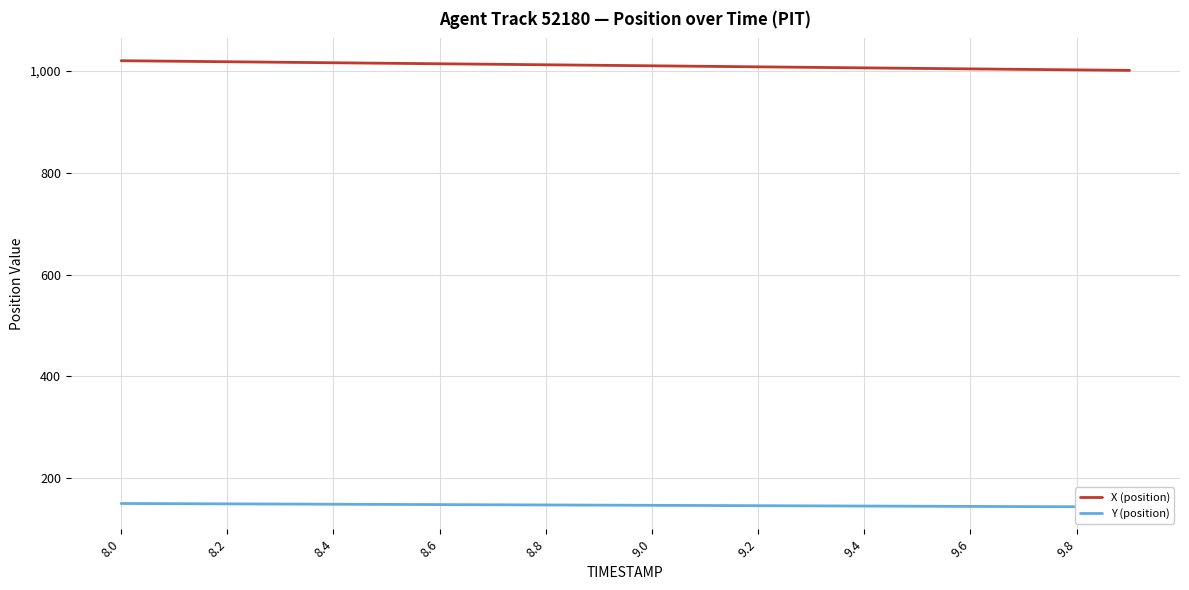

The value of X (position) at 8.6 is 215.9. True or false?

False